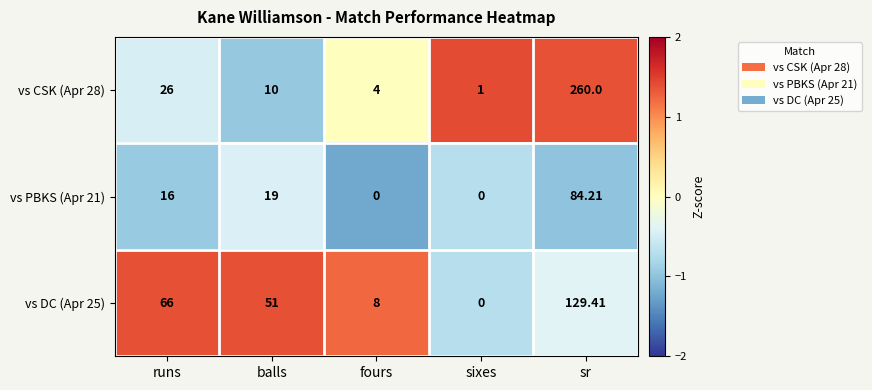

At which label does vs CSK (Apr 28) first exceed 10?

runs